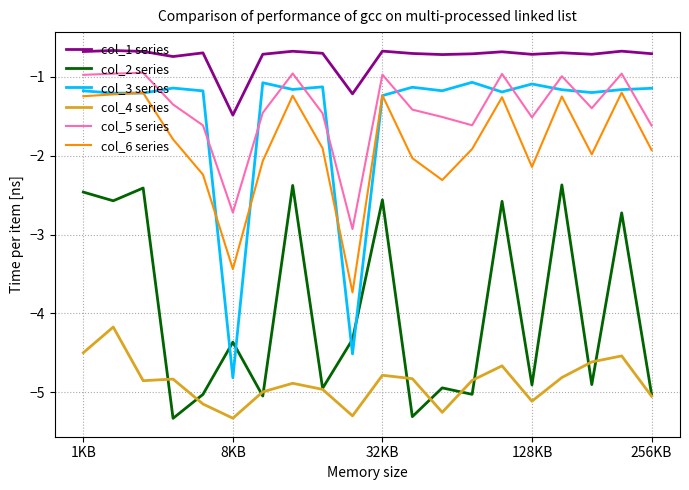

What is the greatest value displayed?

-0.7